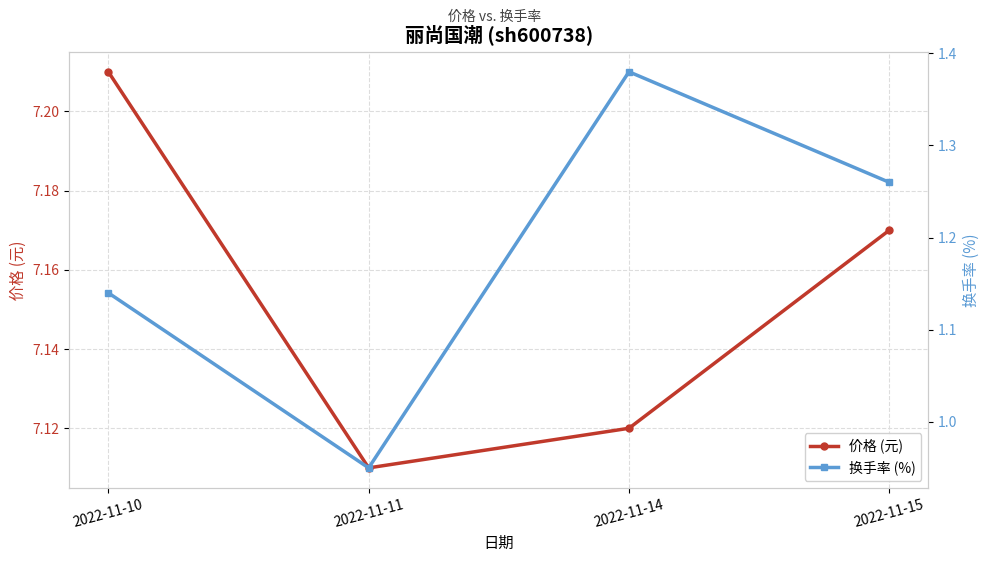

True or false: 价格 (元) has more than 1 interior local peaks.

False